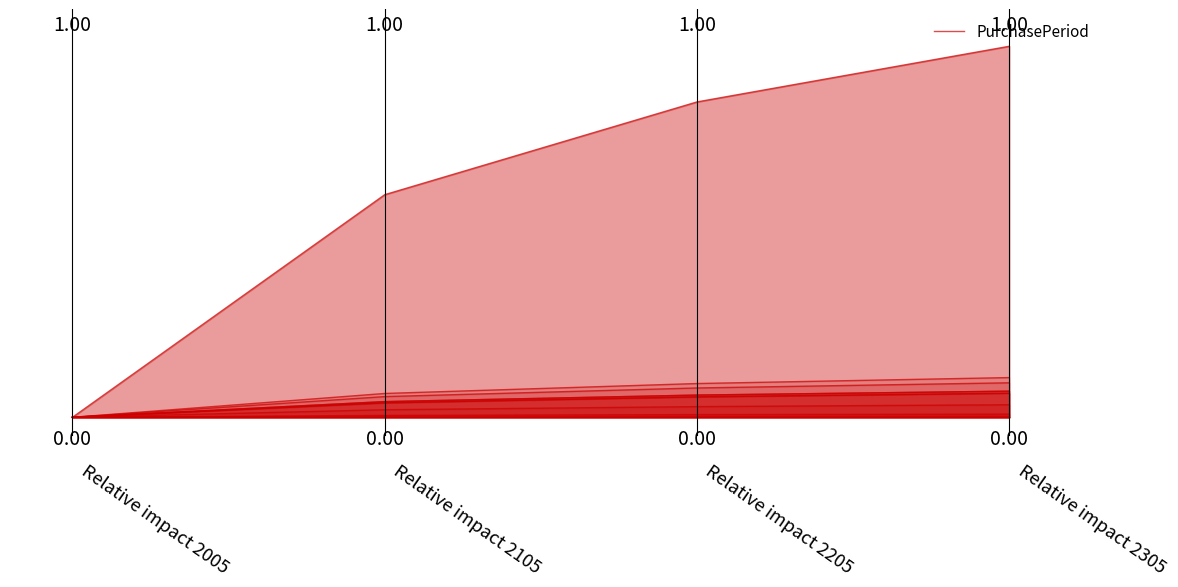

Count the number of data series in this chart.

1